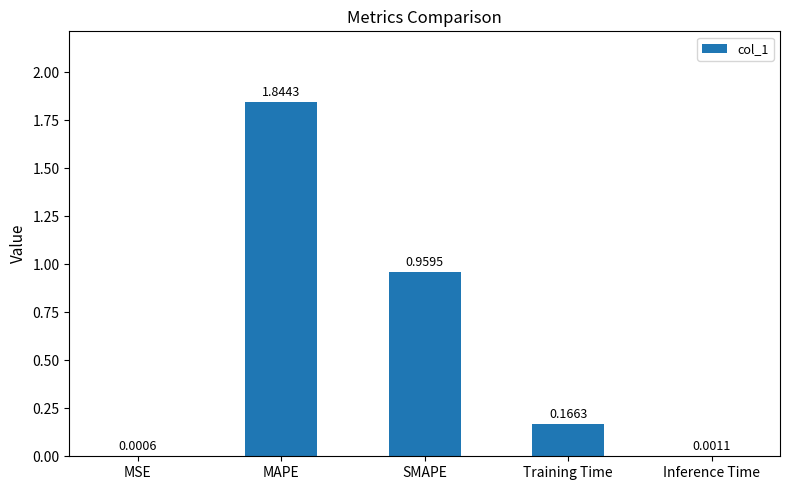

What is the sum of all values?

3.0